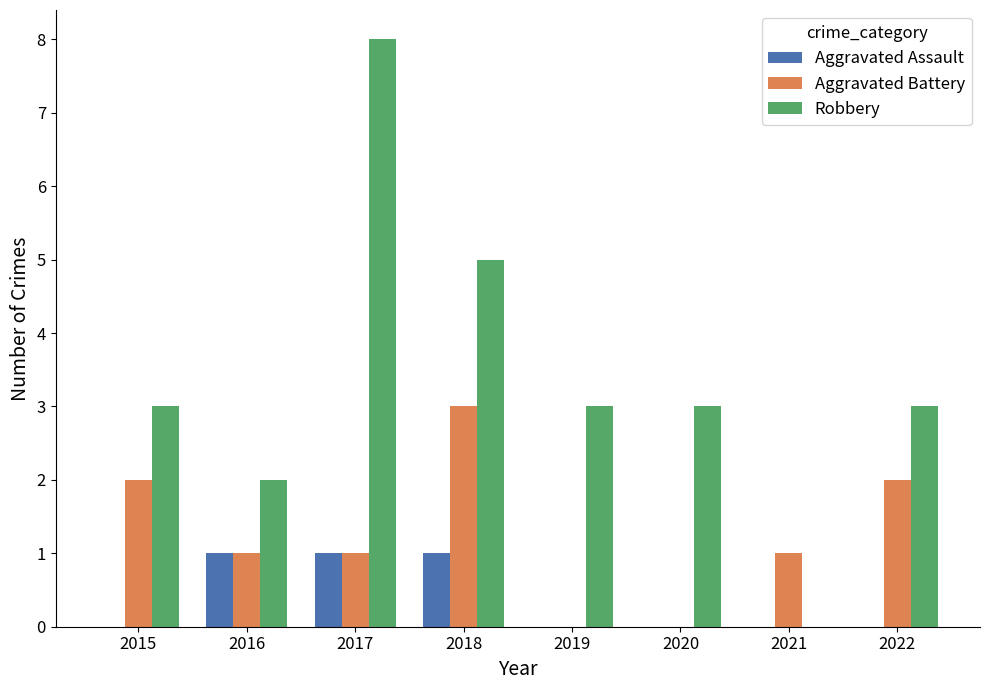

What is the sum of all Aggravated Assault values?

3